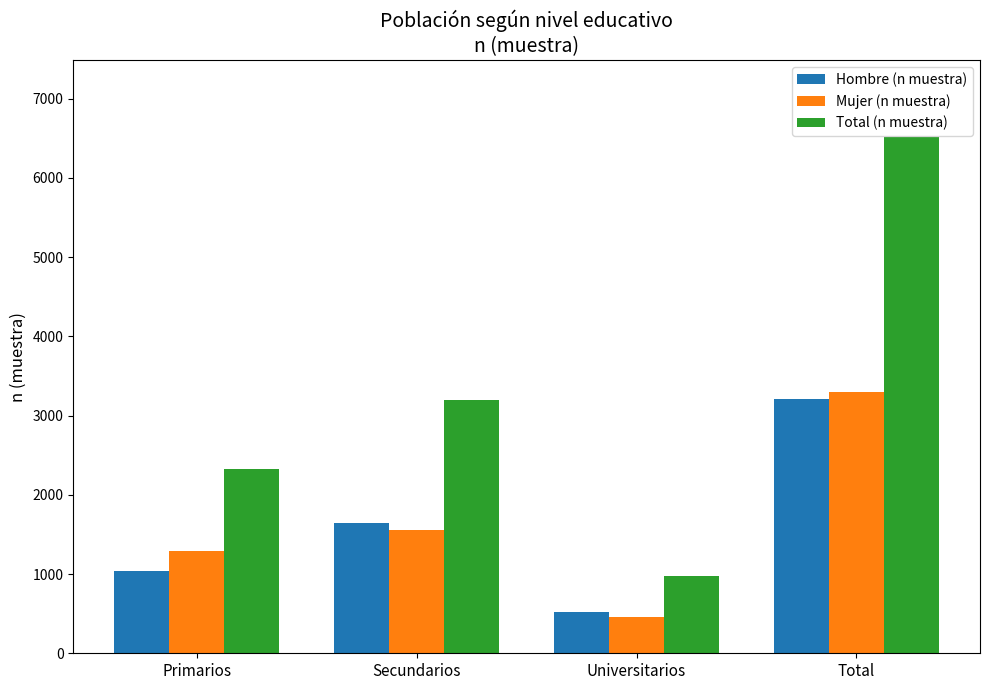

How many categories are shown in the chart?

4